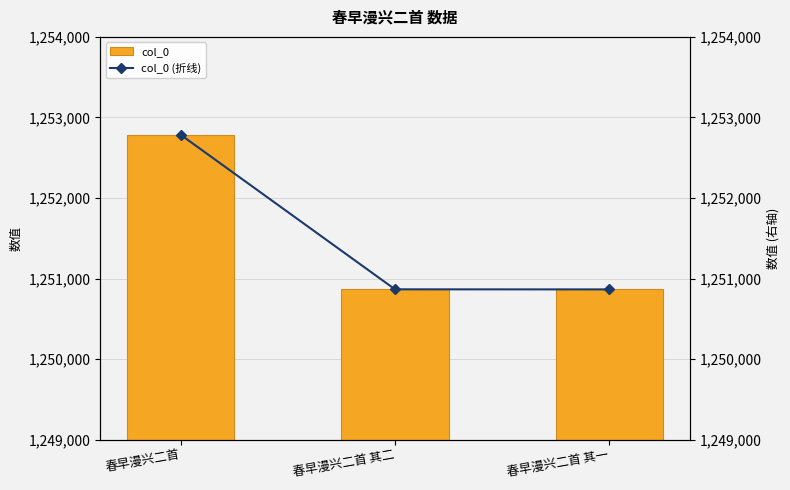

What is the approximate value of col_0 (折线) at 春早漫兴二首, to the nearest 100?

1252800